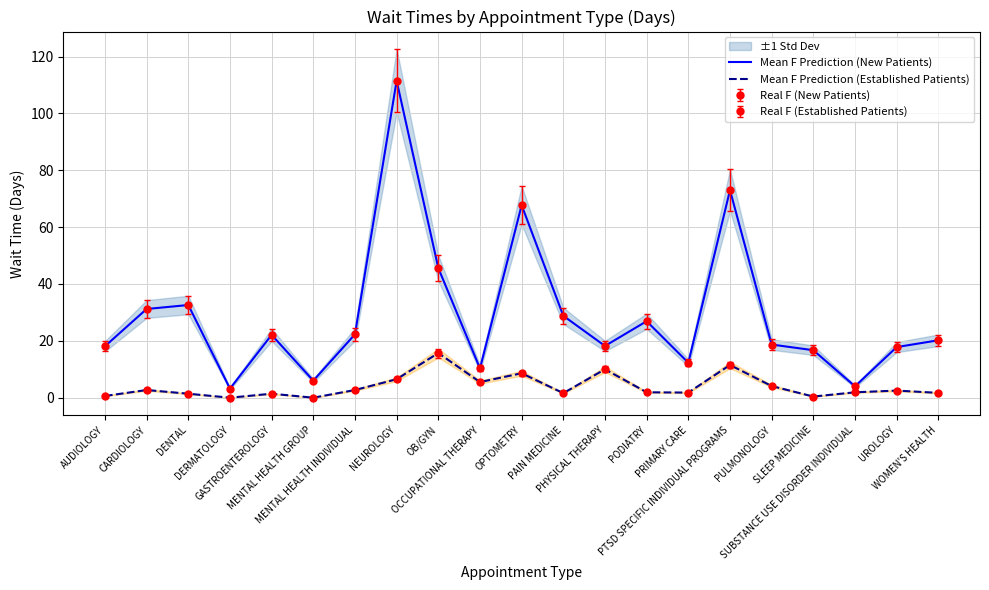

Between PODIATRY and PRIMARY CARE, which series saw the biggest shift?

Mean F Prediction (New Patients)